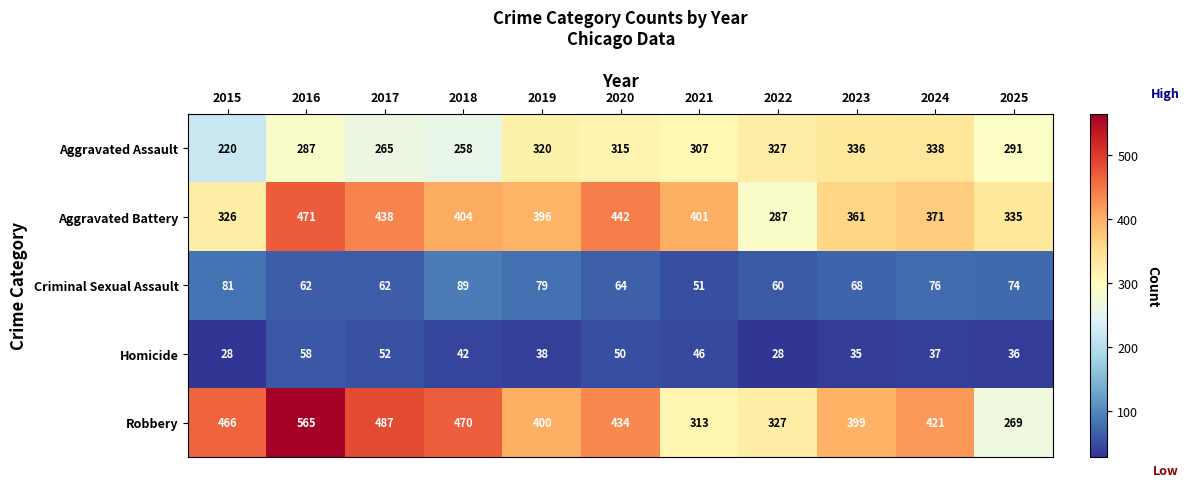

What is the average value of the Homicide series?

41